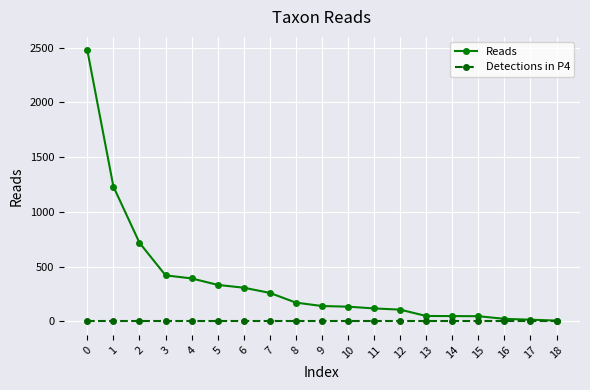

At how many categories does at least one series exceed 1600?

1